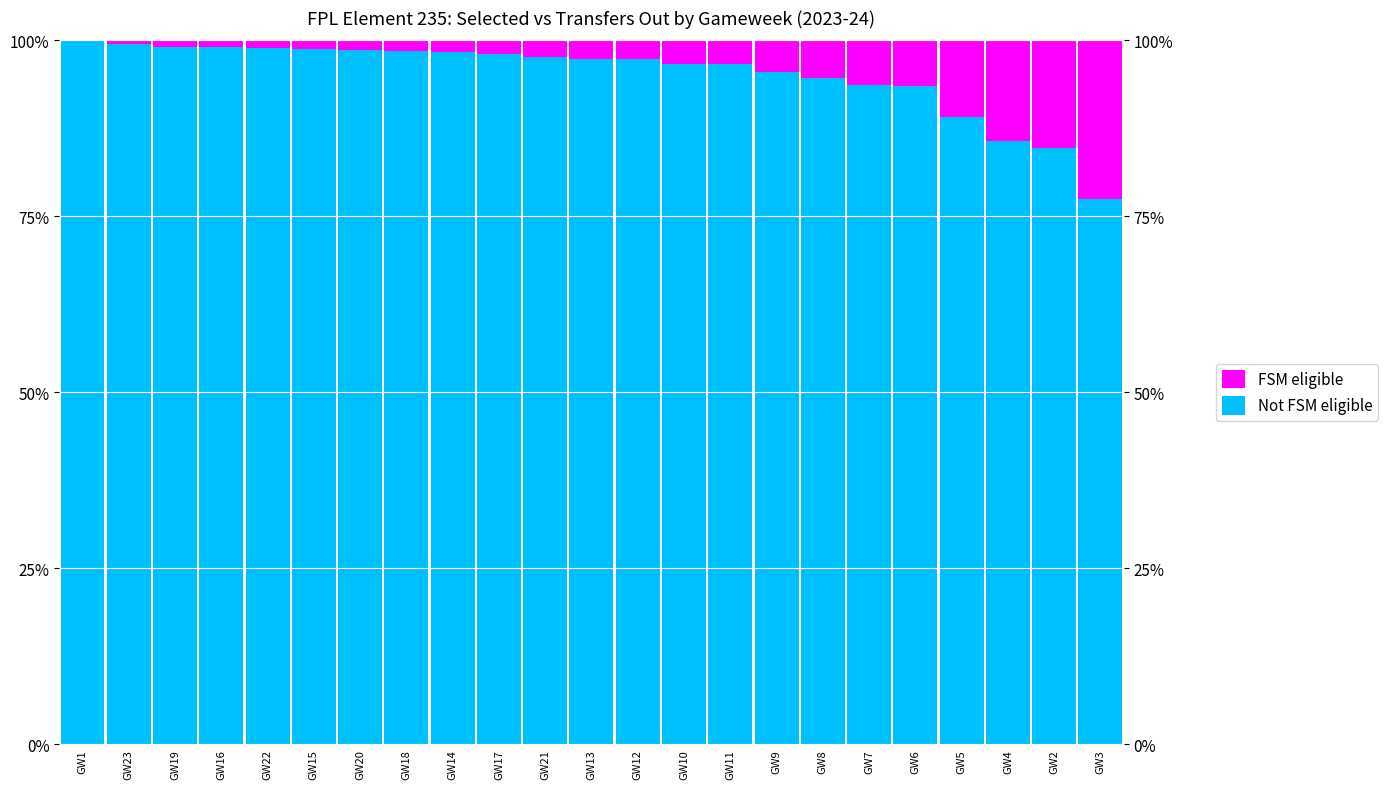

What is the sum of the Not FSM eligible values at GW1 and GW23?

199.5